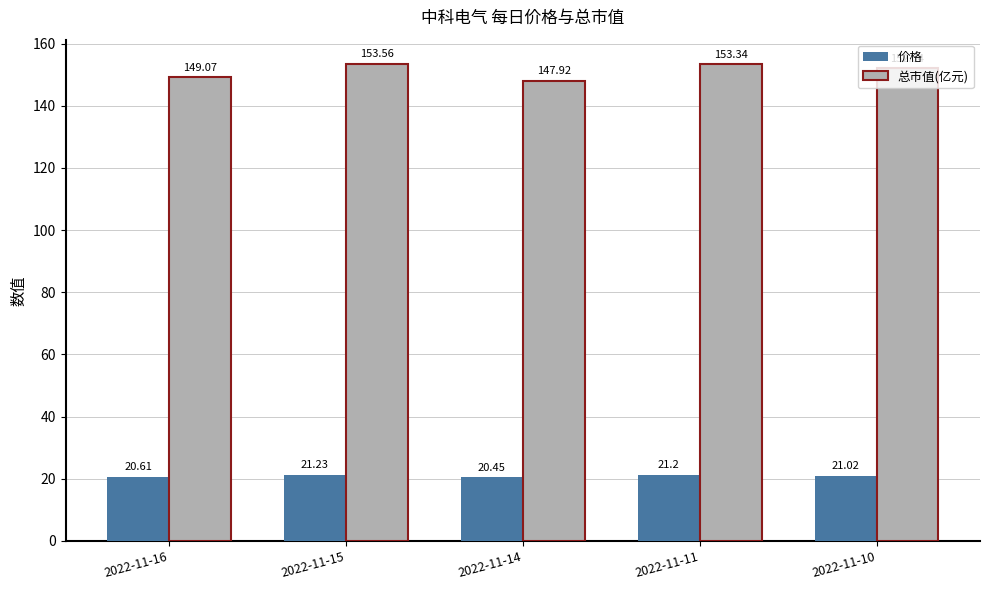

What is the total value across all series at 2022-11-15?

174.8